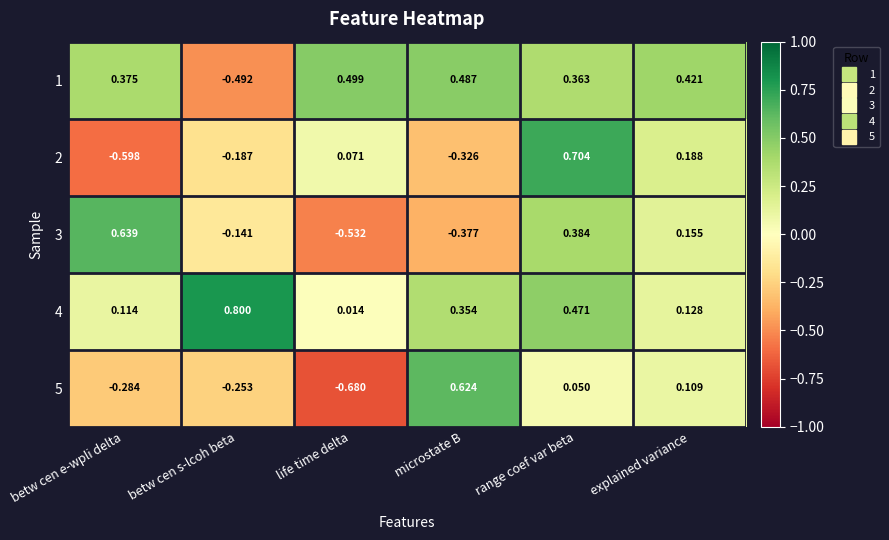

Which category has the lowest value in the 4 series?

life time delta